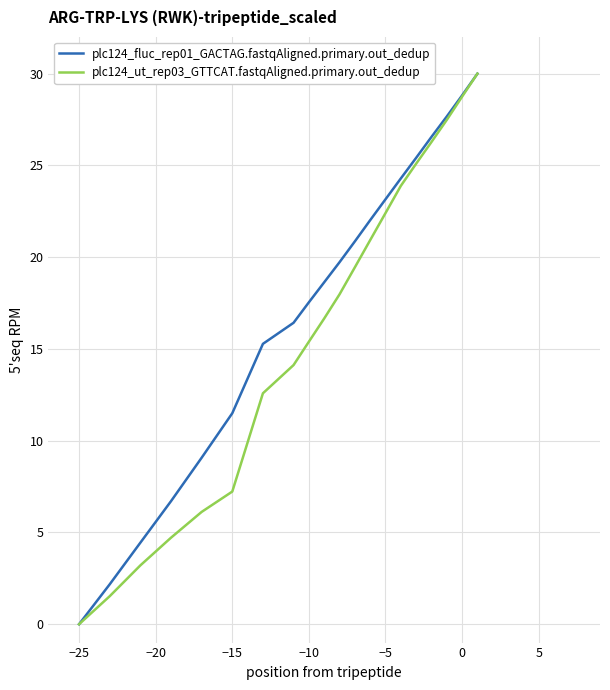

List the series in order of their overall mean, highest first.

plc124_fluc_rep01_GACTAG.fastqAligned.primary.out_dedup, plc124_ut_rep03_GTTCAT.fastqAligned.primary.out_dedup